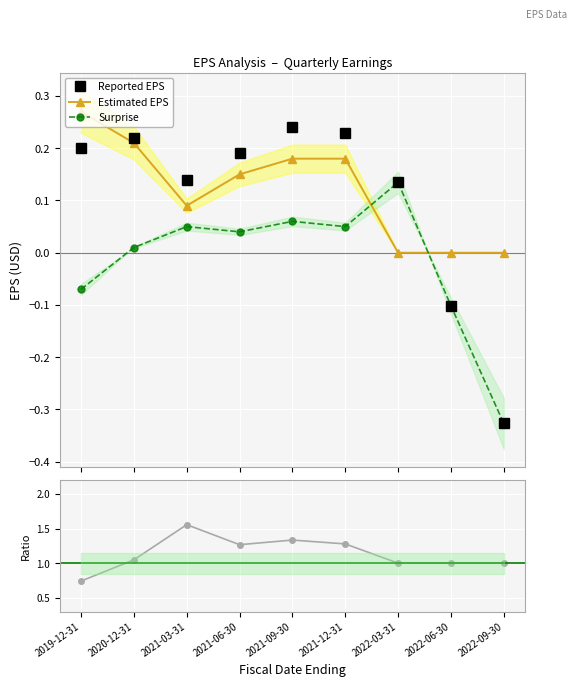

Which series has the widest spread of values?

Ratio Reported/Est